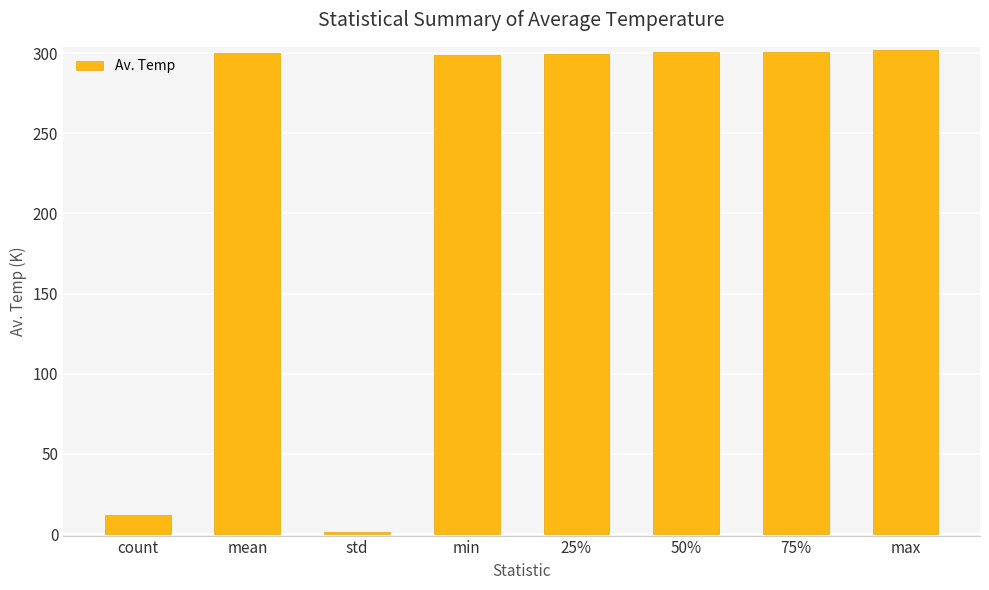

How many values exceed 300?

4